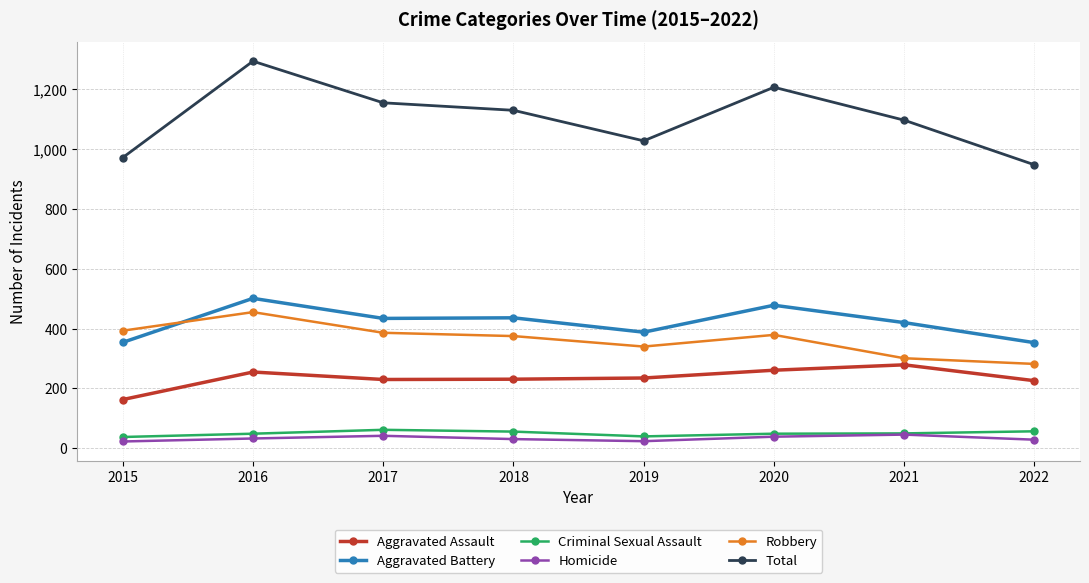

At which category does the chart reach its peak across all series?

2016